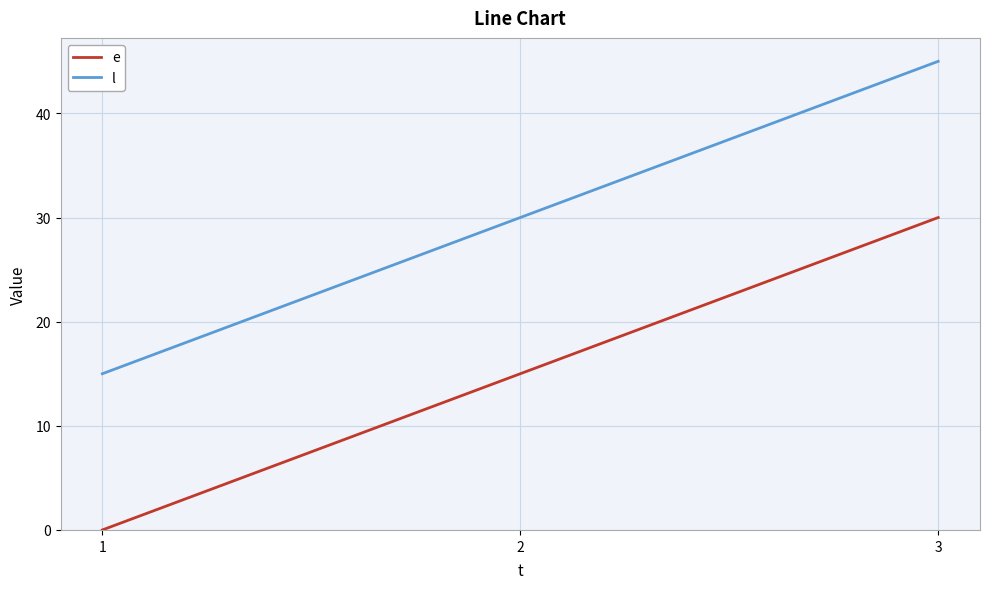

Count the number of categories in the chart.

3